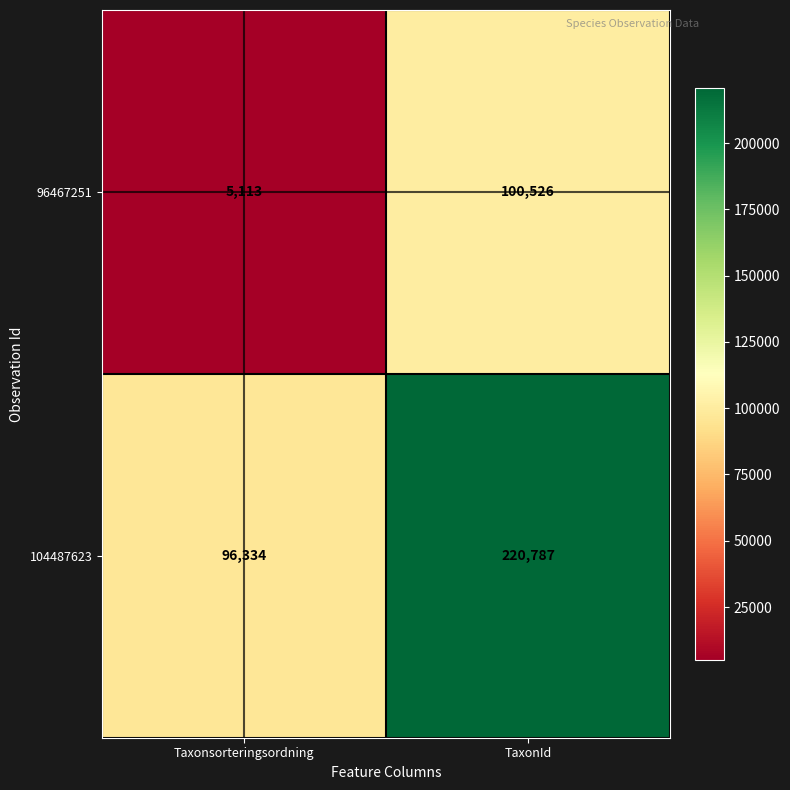

True or false: 104487623 has a value of 54306 at Taxonsorteringsordning.

False